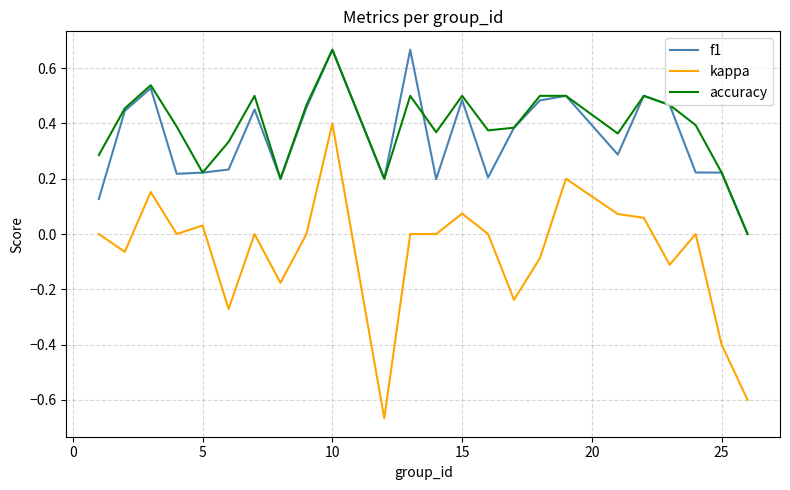

True or false: kappa and f1 intersect in this chart.

False